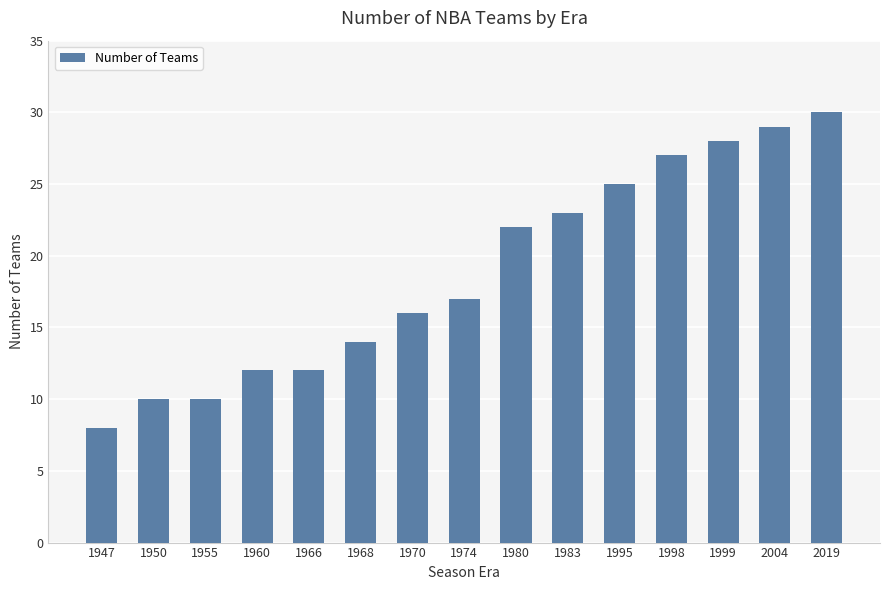

What is the value of the 11th bar from the left?

25